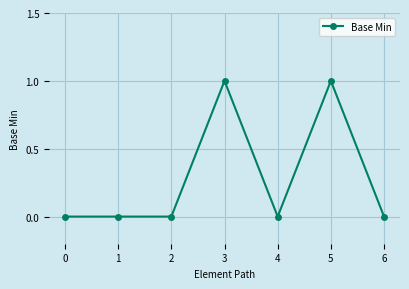

Is it true that the value at 3 is 0?

False